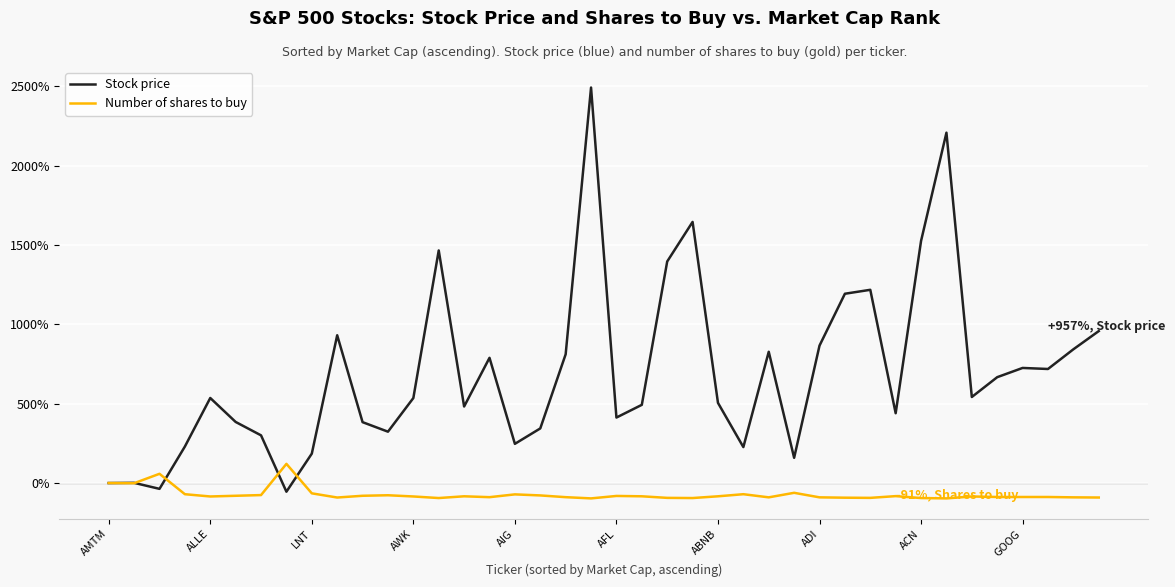

Which series has the largest total across all categories?

Stock price